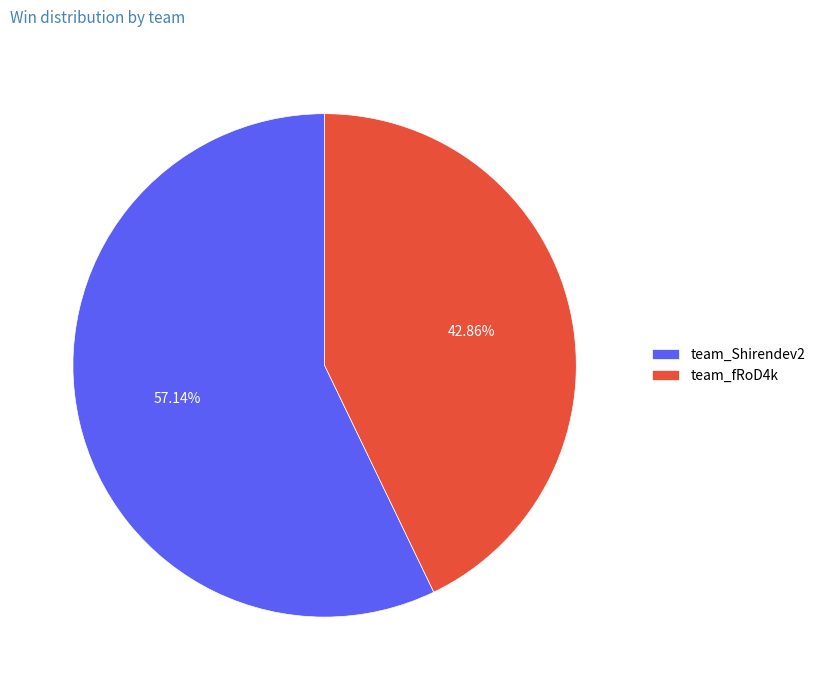

To the nearest percent, what is the difference between the largest and smallest slice percentages?

14%